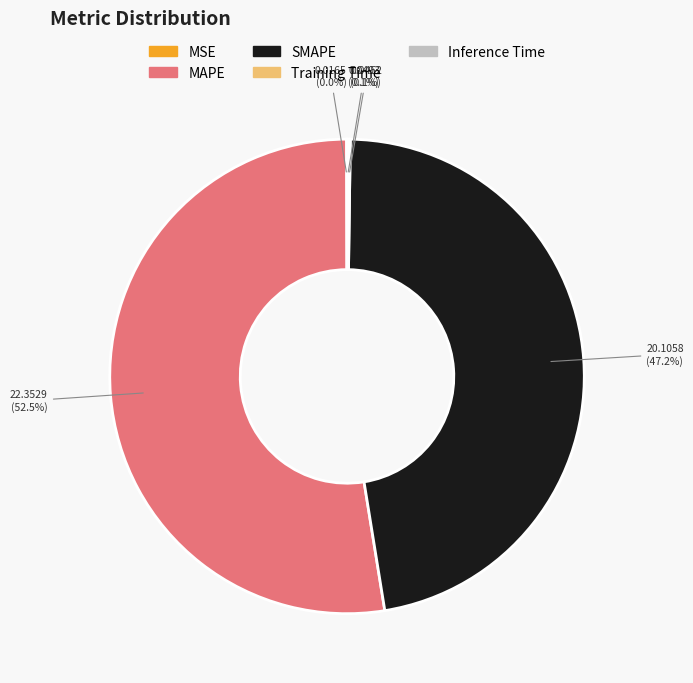

What is the largest slice in the pie chart?

MAPE